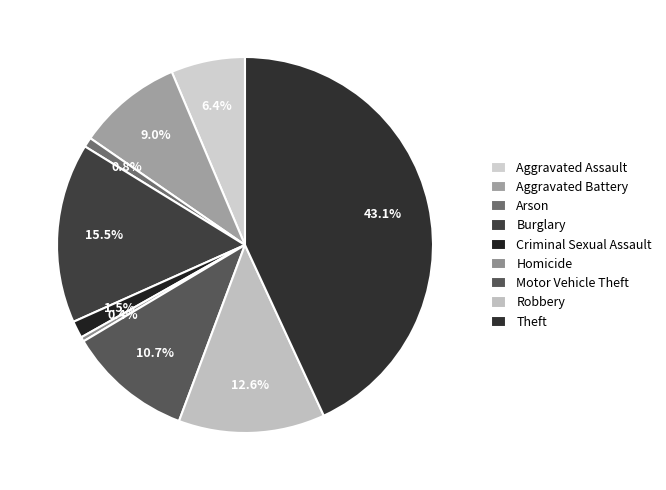

To the nearest percent, what is the average slice percentage?

11%